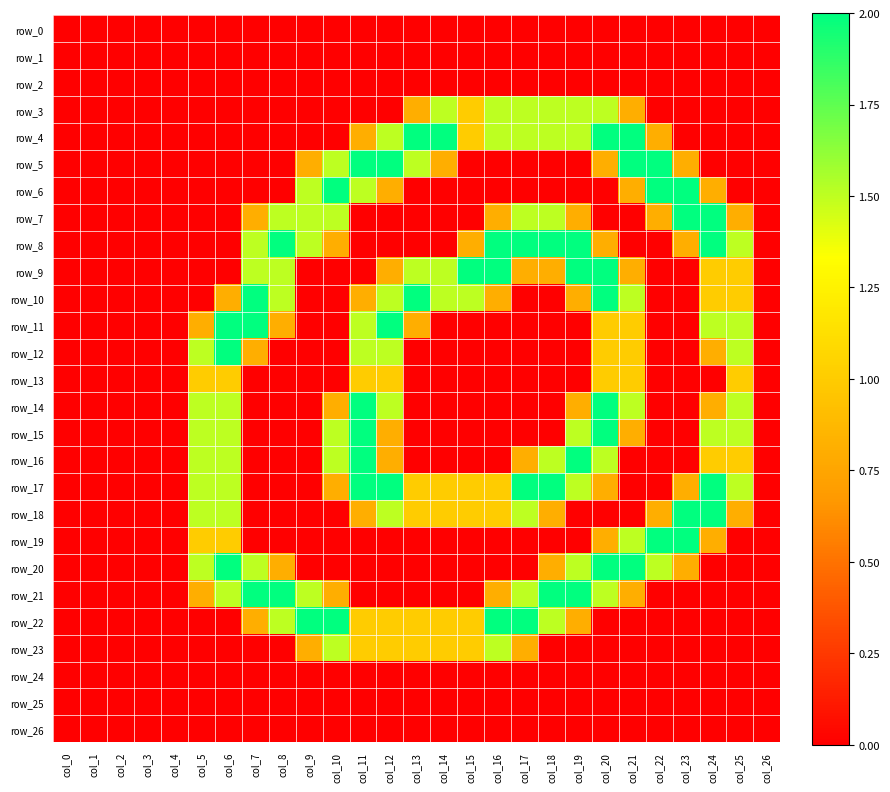

What is the difference between the maximum and minimum values in the row_23 series?

1.5